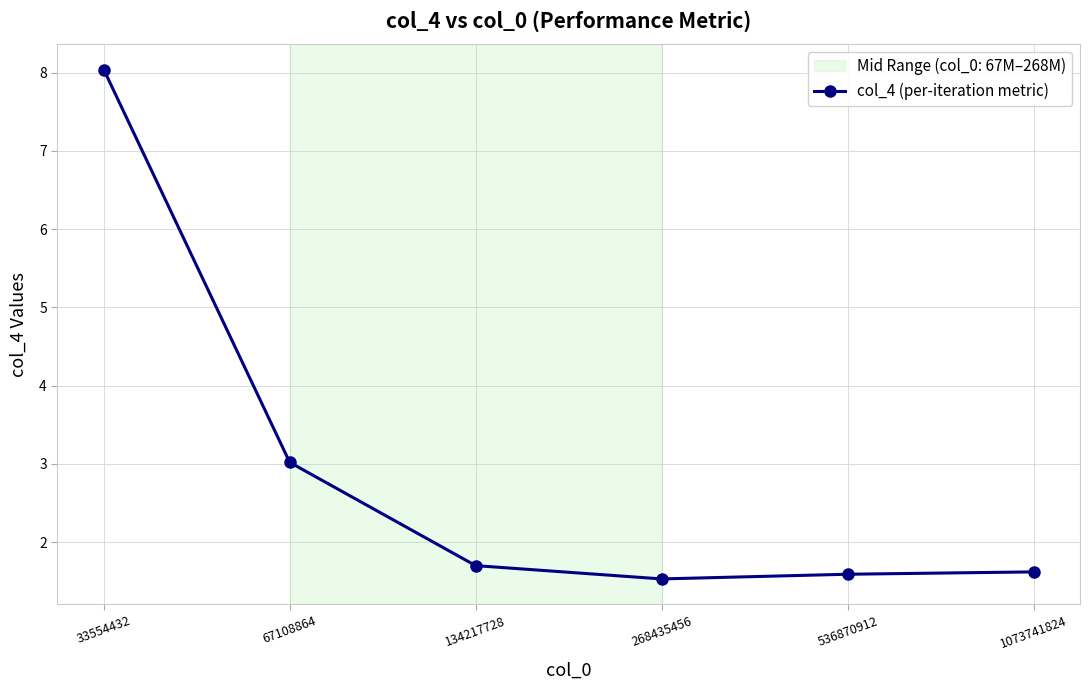

How many interior local valleys (lower than both neighbors) does the data have?

1